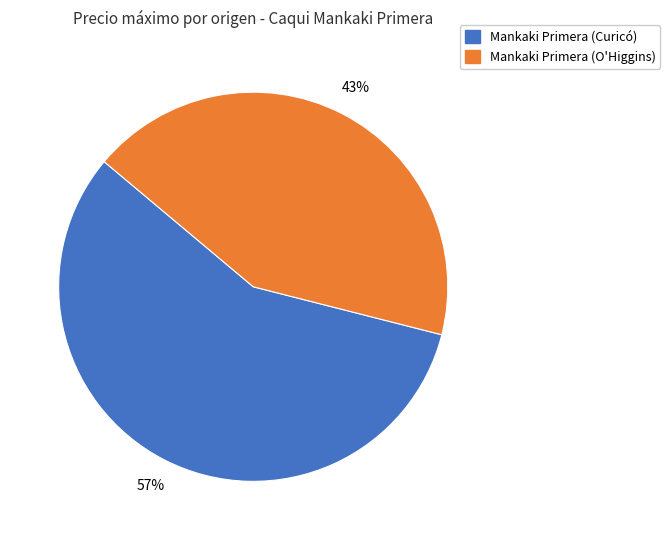

To the nearest percent, what is the average slice percentage?

50%